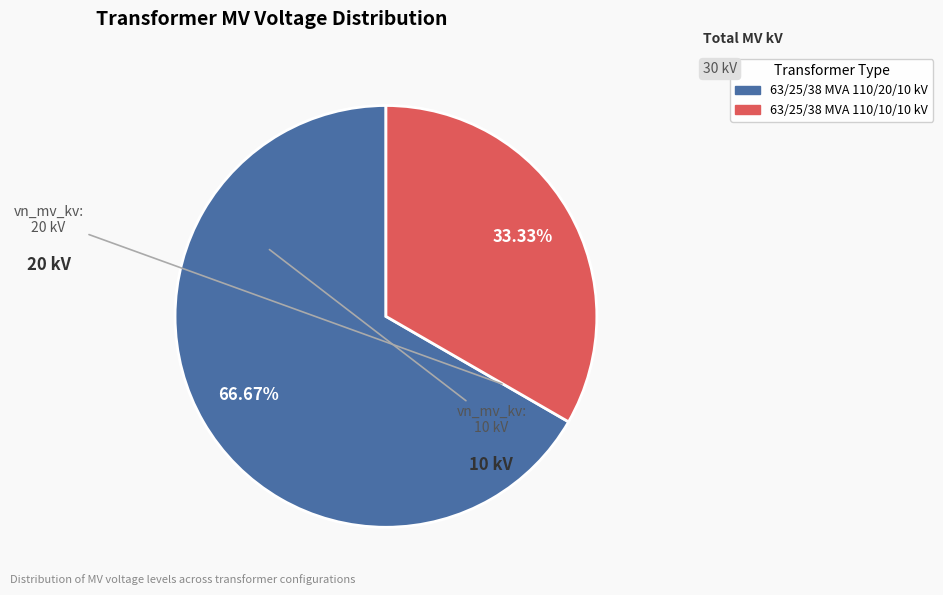

Between 63/25/38 MVA 110/10/10 kV and 63/25/38 MVA 110/20/10 kV, which is larger?

63/25/38 MVA 110/20/10 kV